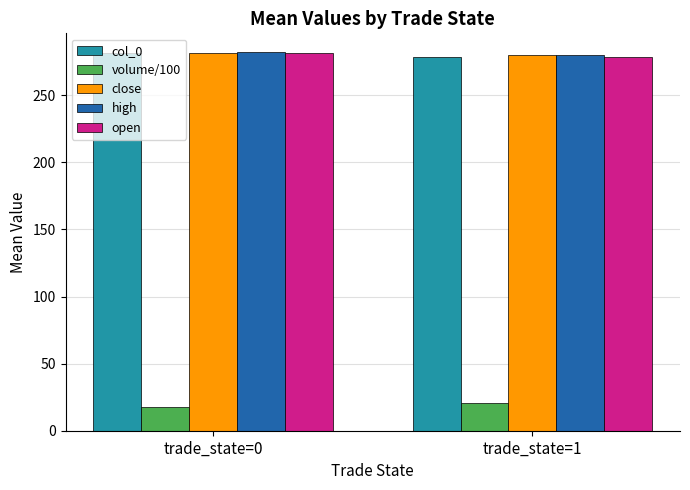

What is the spread (max minus min) of values at trade_state=0?

264.5